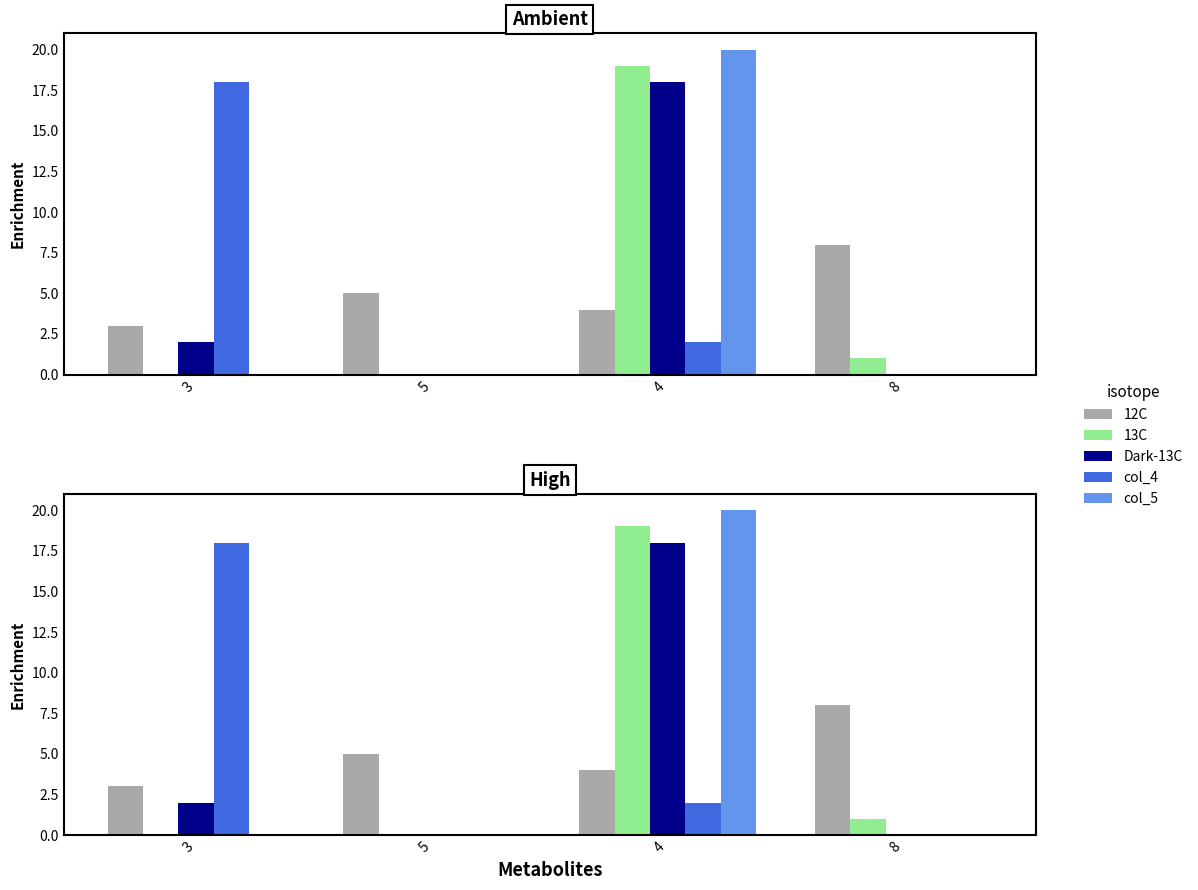

Is it true that col_4 equals 11 at 8?

False